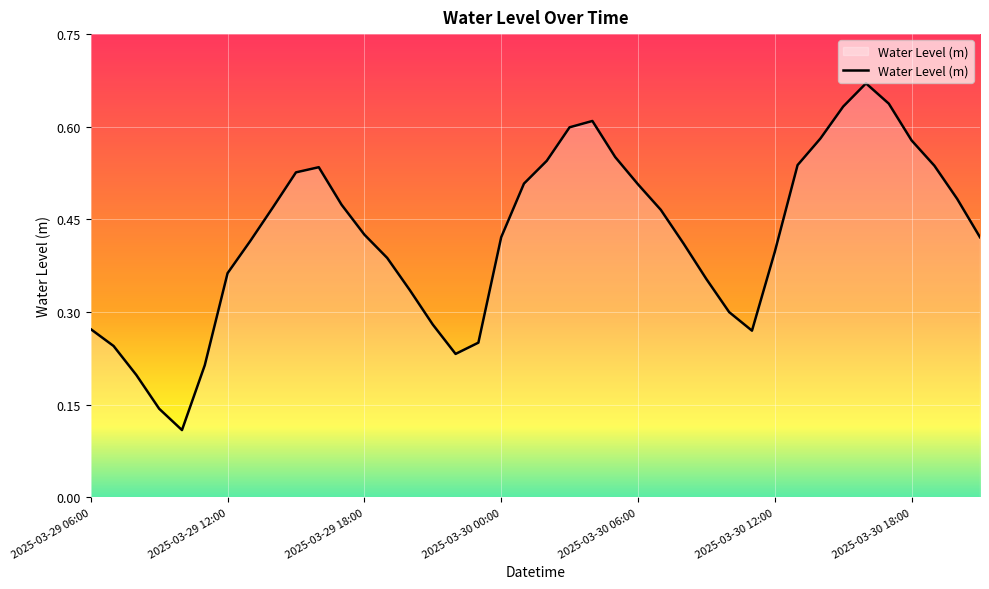

What is the label of the 35th point from the left?

2025-03-30 16:00